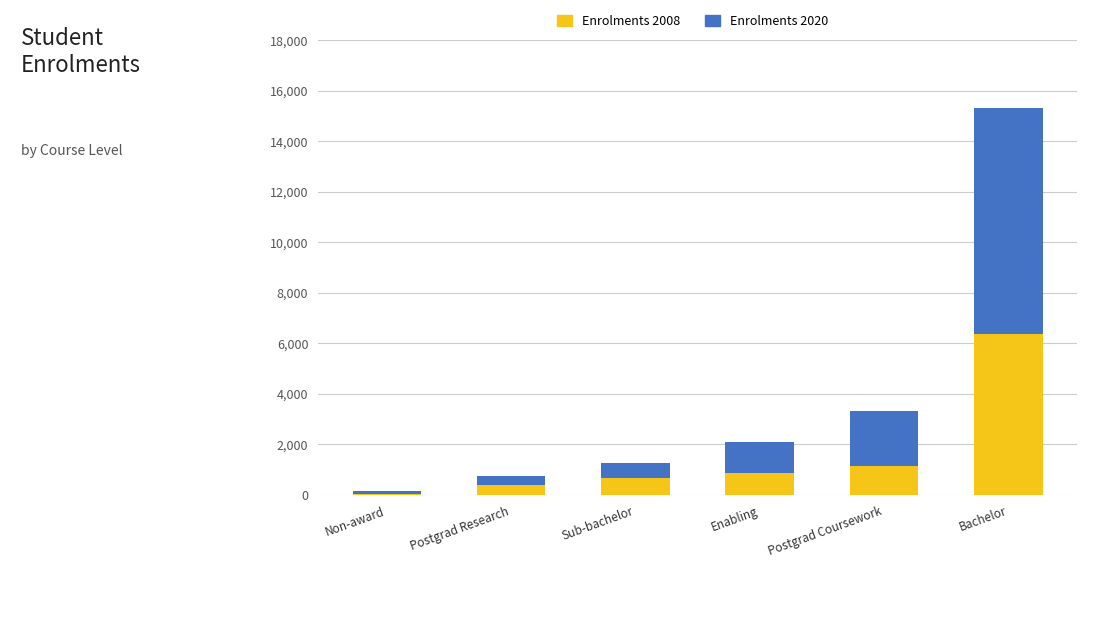

At which category is the sum across all series the highest?

Bachelor